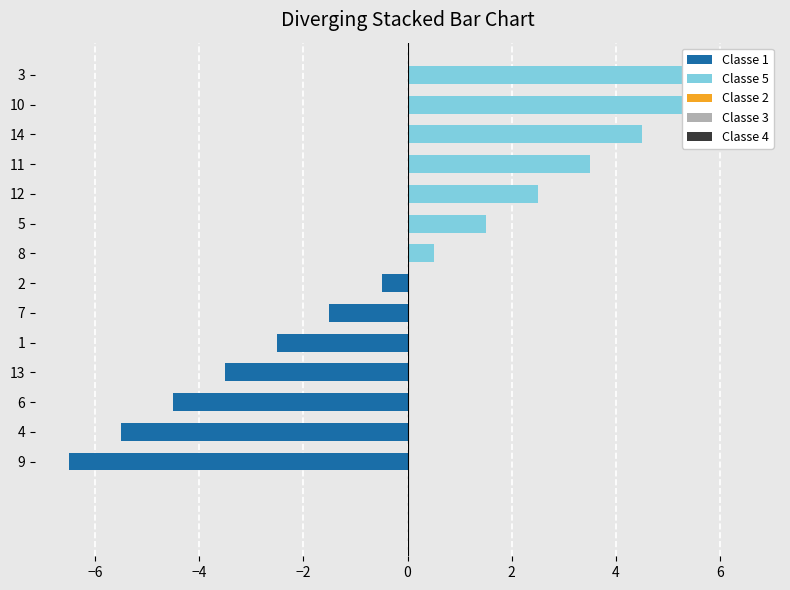

What is the difference between the second highest and minimum values in the Classe 1 series?

6.5